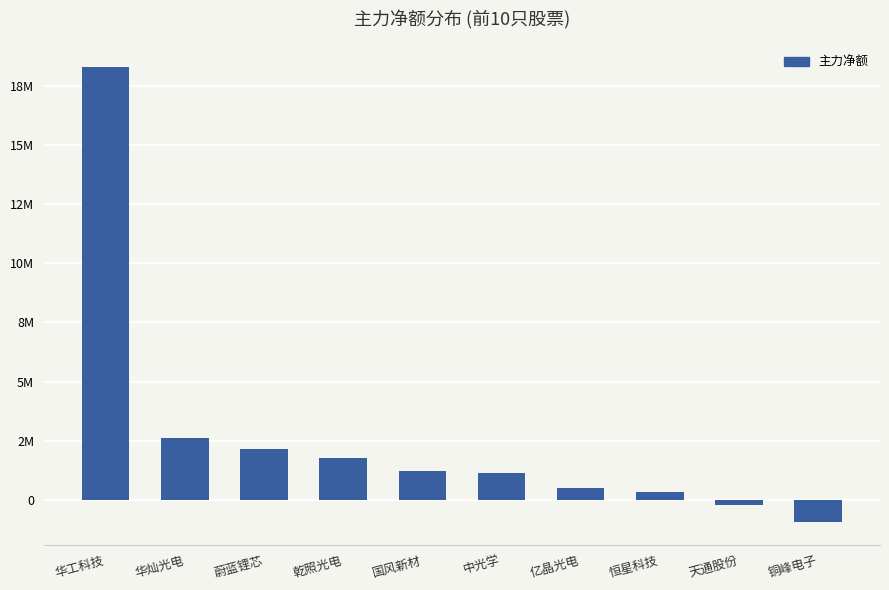

Reading left to right, list all the values displayed in this chart.

18292665	2630179	2137938	1764156	1237665	1131807	482247	314997	-231448	-940771